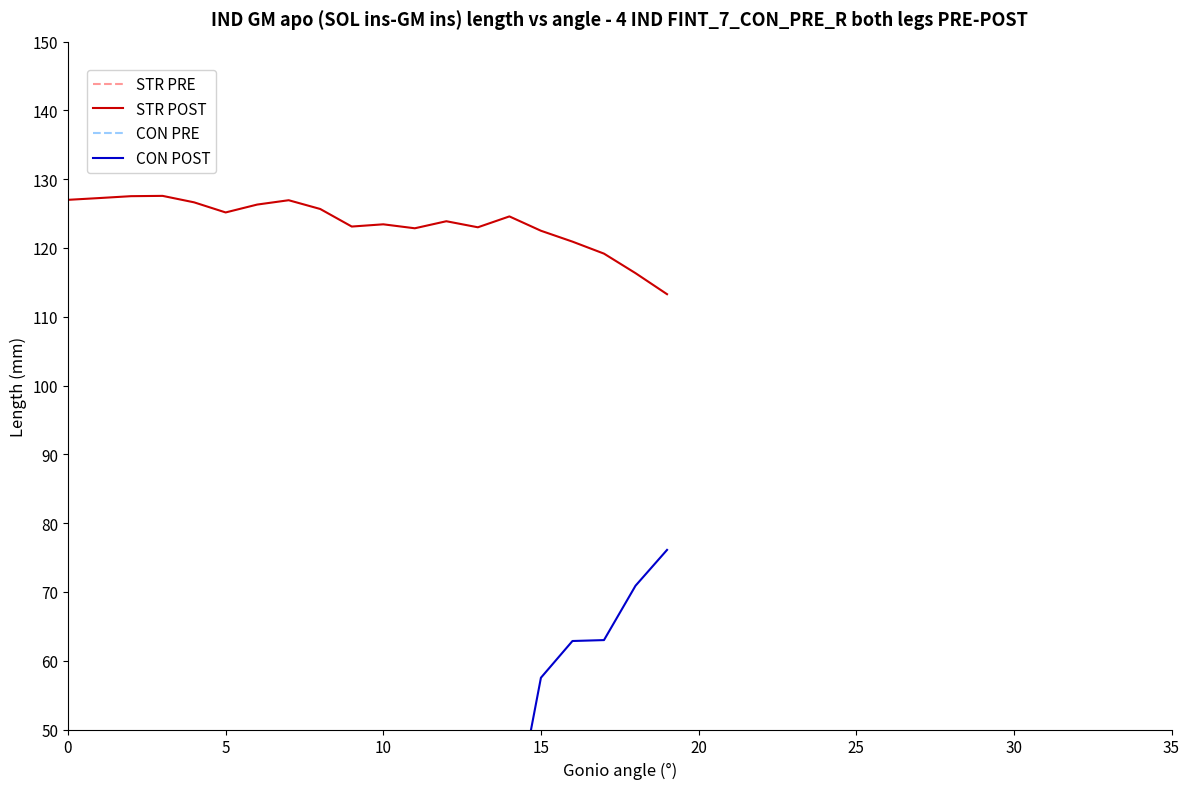

What is the highest value of the CON POST series?

76.1